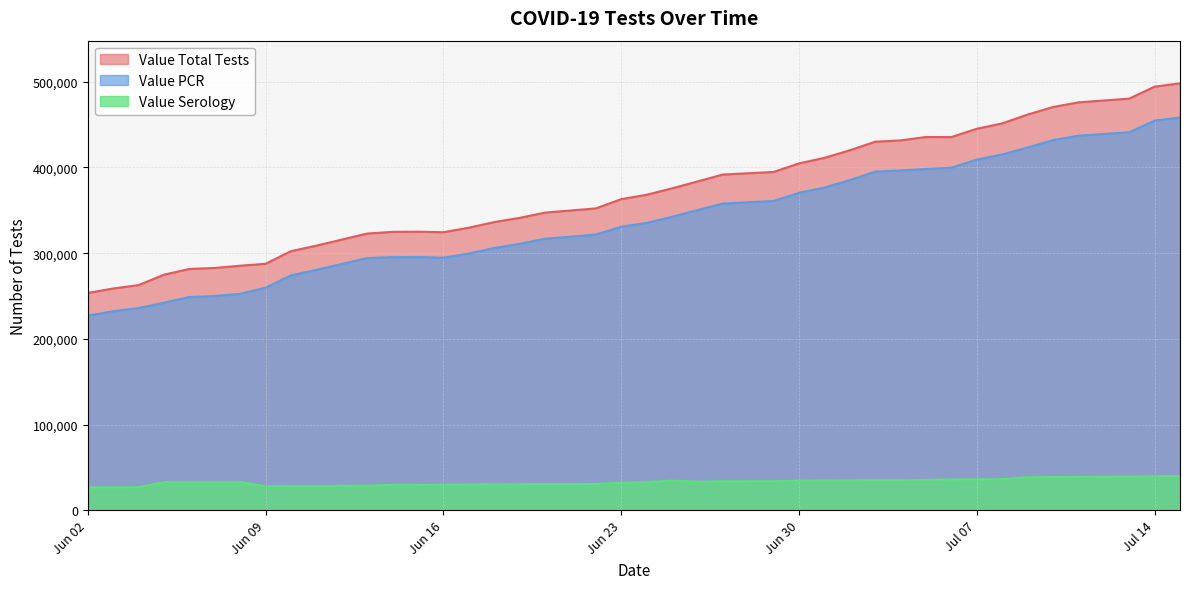

Which series has the largest total across all categories?

Value Total Tests